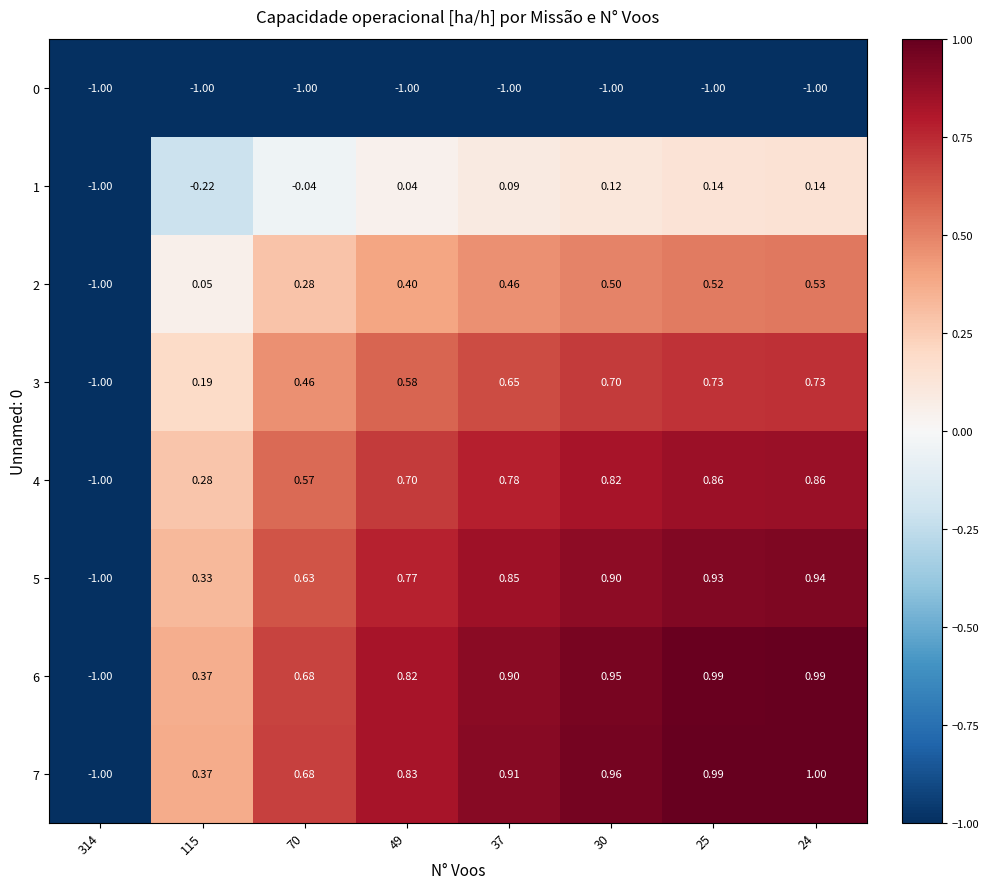

How many distinct data groups are displayed?

8